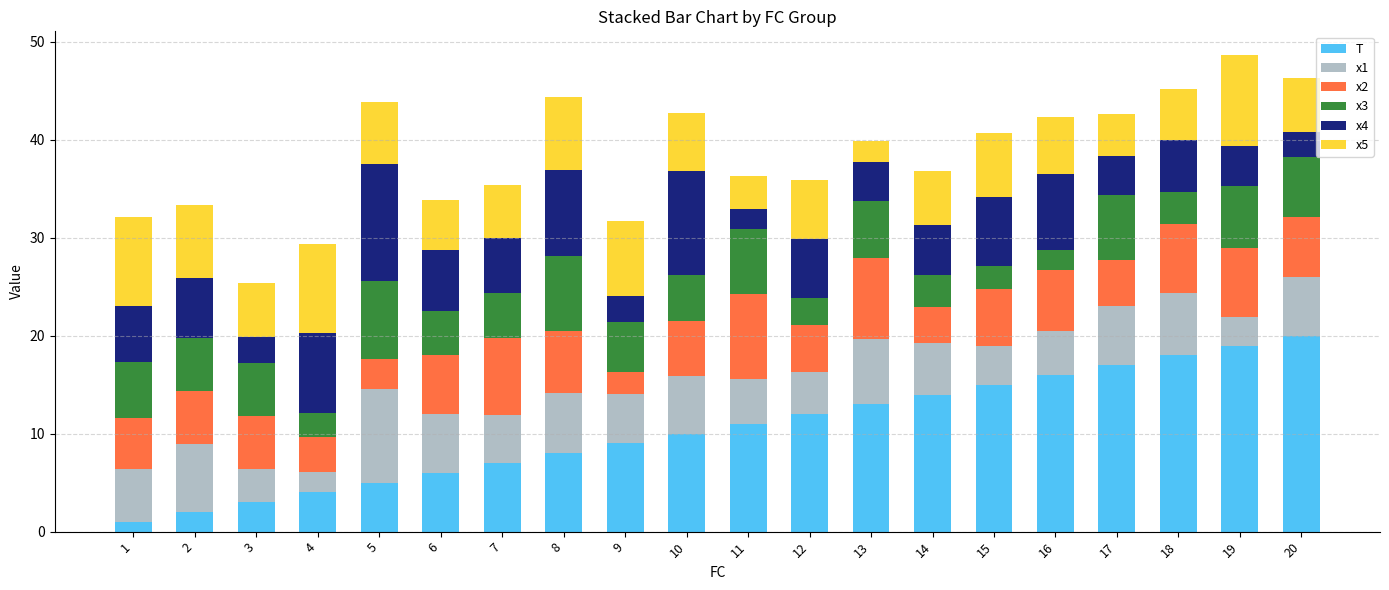

True or false: T has a value of 4.2 at 8.

False